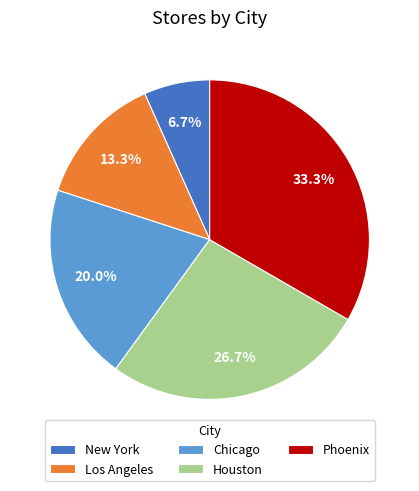

What portion of the pie excludes Chicago?

80.0%